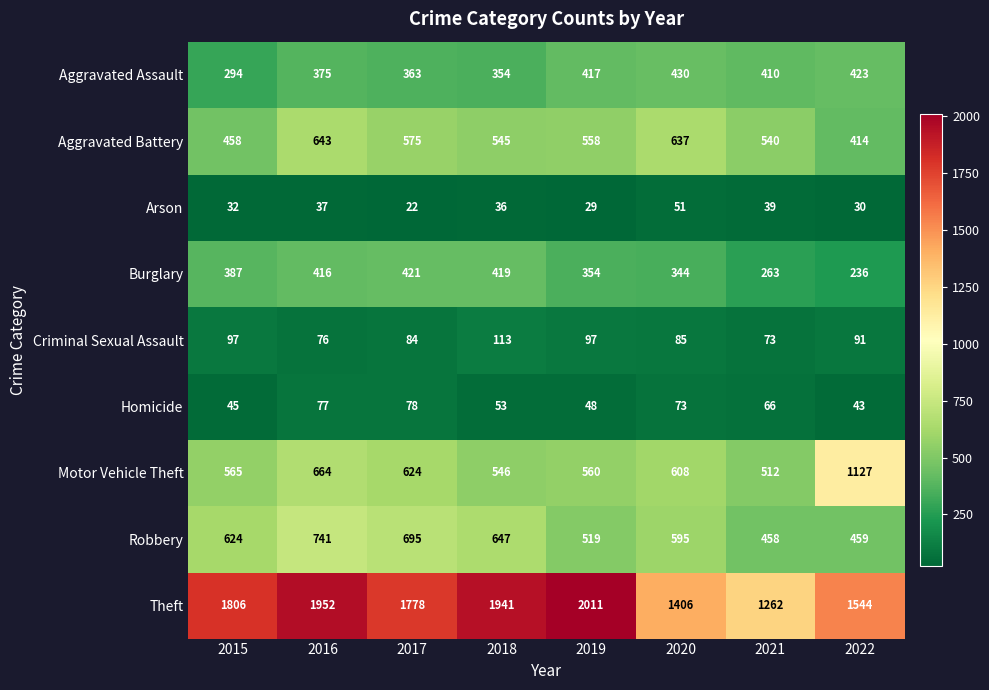

List the series in order of their peak value, highest first.

Theft, Motor Vehicle Theft, Robbery, Aggravated Battery, Aggravated Assault, Burglary, Criminal Sexual Assault, Homicide, Arson